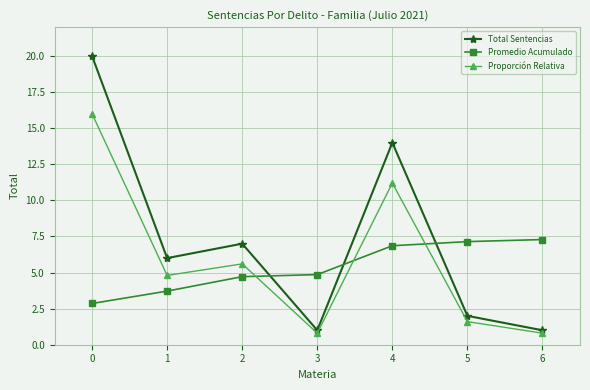

What is the spread (max minus min) of values at 0?

17.1